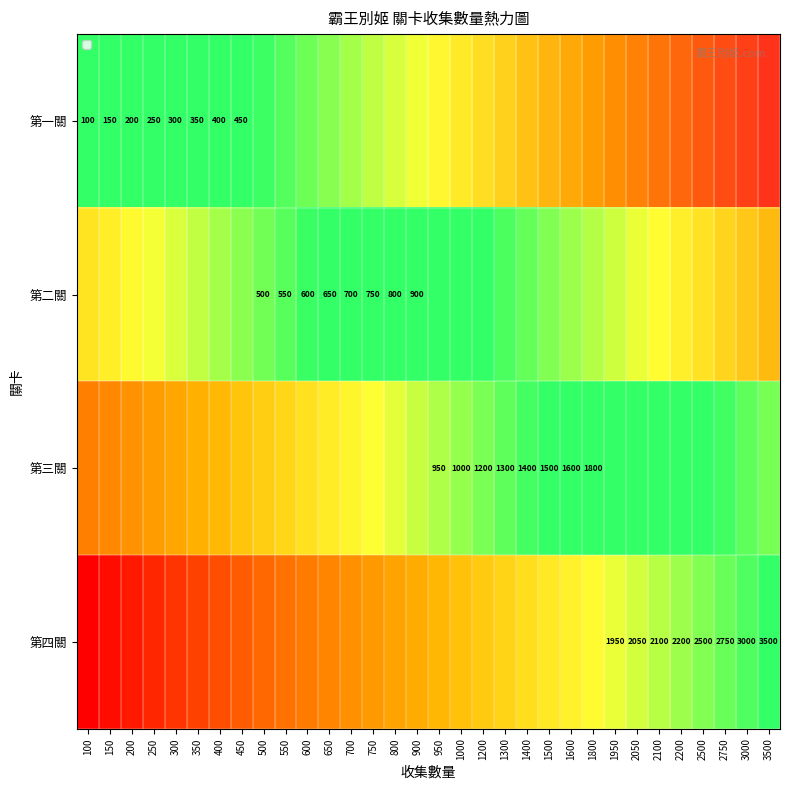

Which has a higher value, 2200 or 1600?

2200